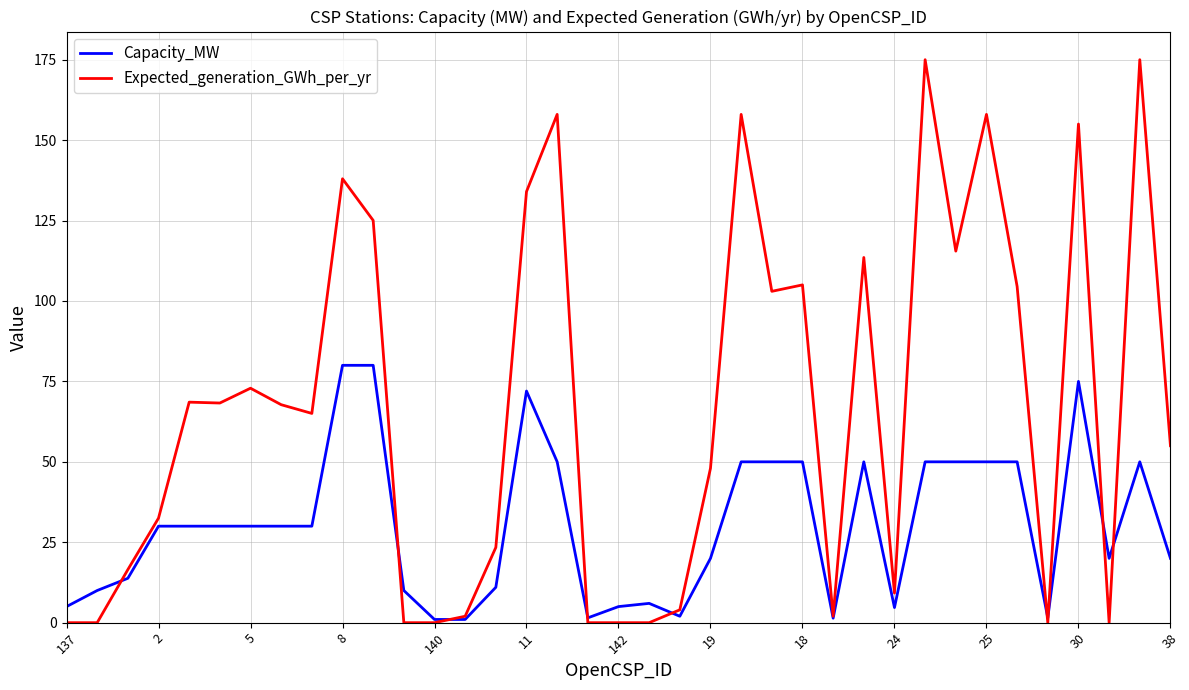

Which series has the widest spread of values?

Expected_generation_GWh_per_yr